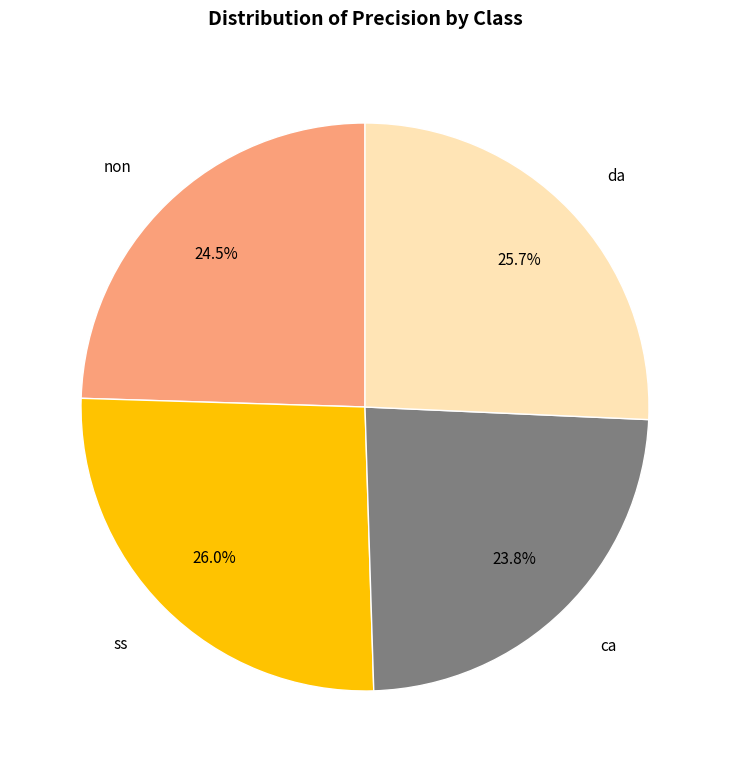

Count the number of slices in the pie.

4